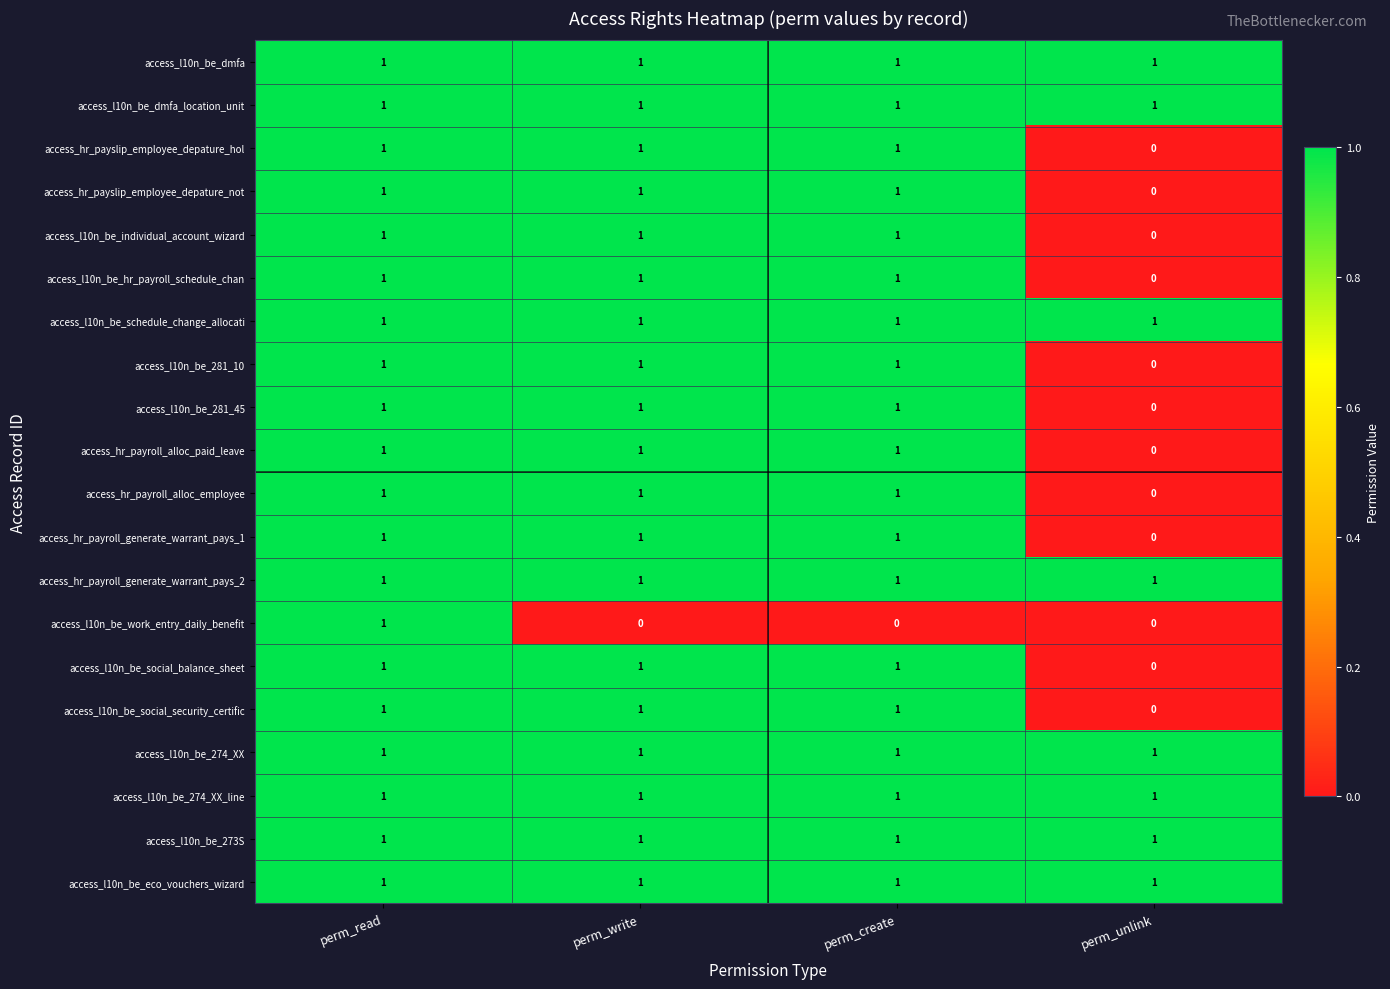

How many access_hr_payslip_employee_depature_not values are between 1 and 2?

3